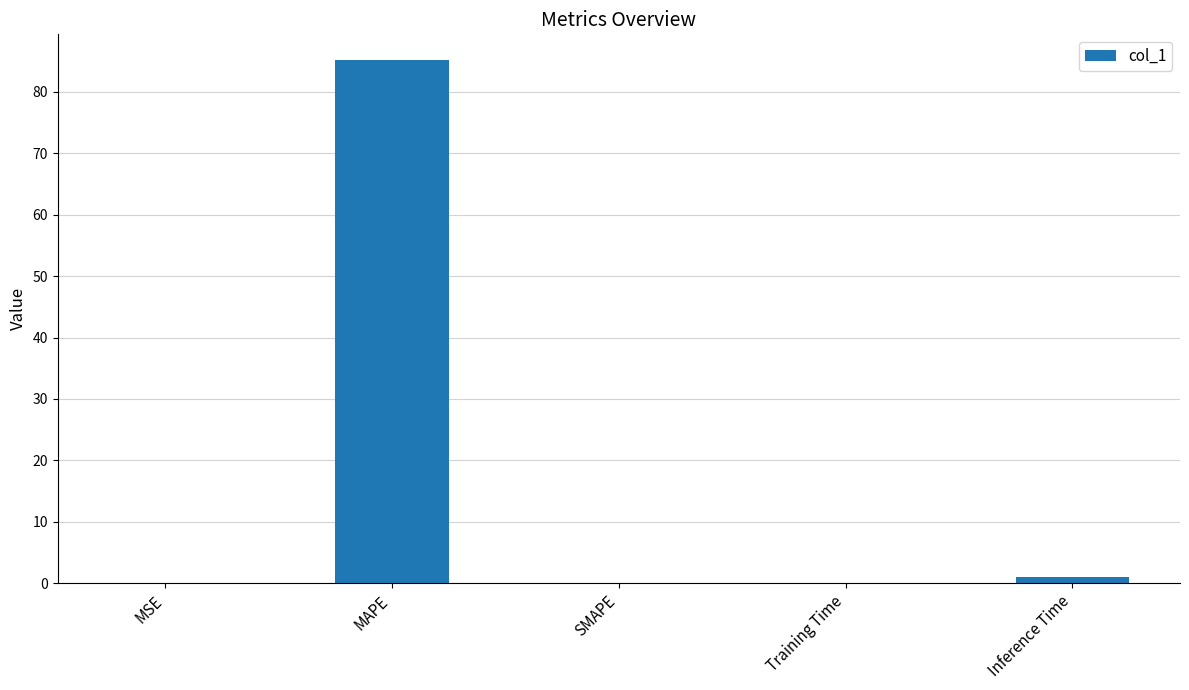

The value at MAPE is 85.1. True or false?

True